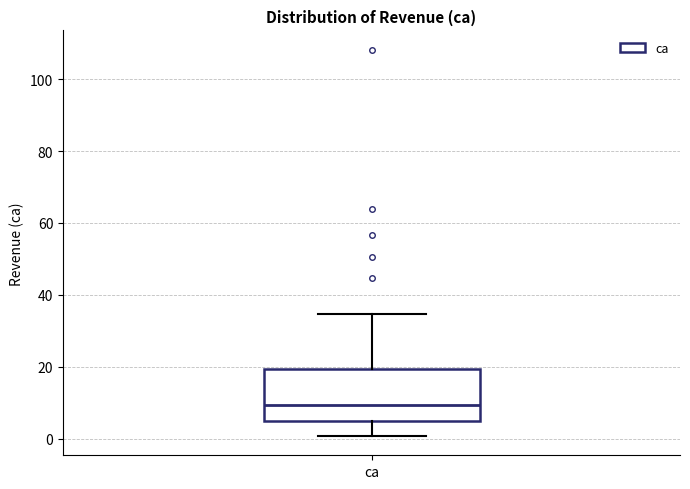

Read this box plot against the y-axis: the position of the median line, the range covered by the box, and the ends of both whiskers. The values are not printed on the chart, so give them approximately, as read against the axis.

median 10, box 4 to 20, whiskers 0 to 34